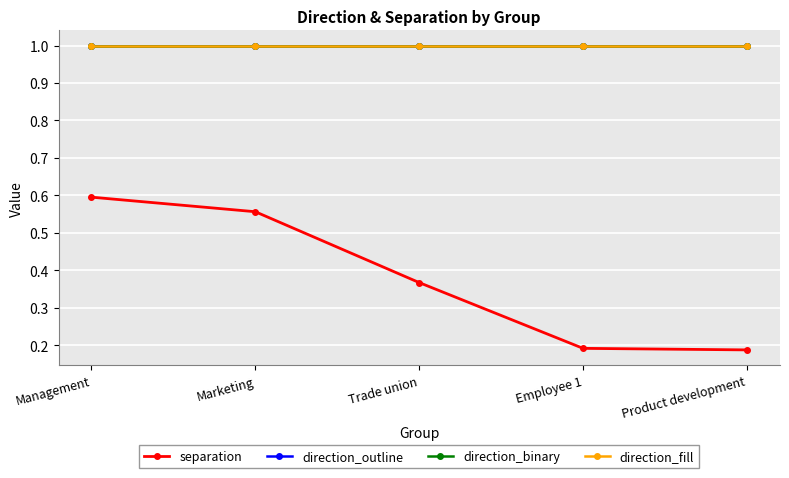

Rank the series at Marketing from lowest to highest value.

separation, direction_outline, direction_binary, direction_fill